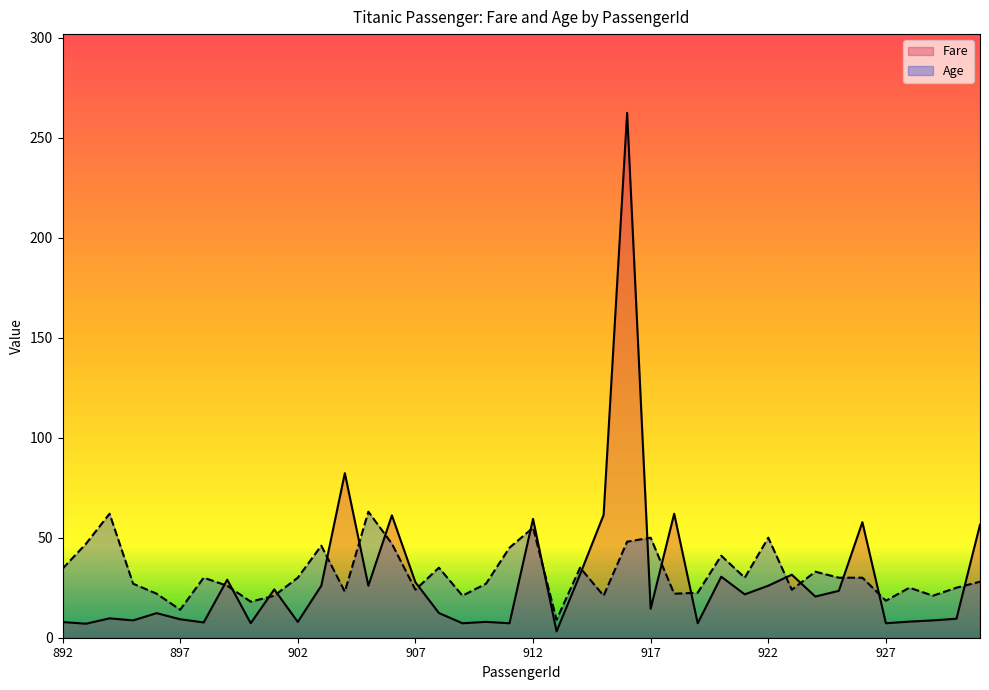

Where is Fare nearest to the value 132?

904